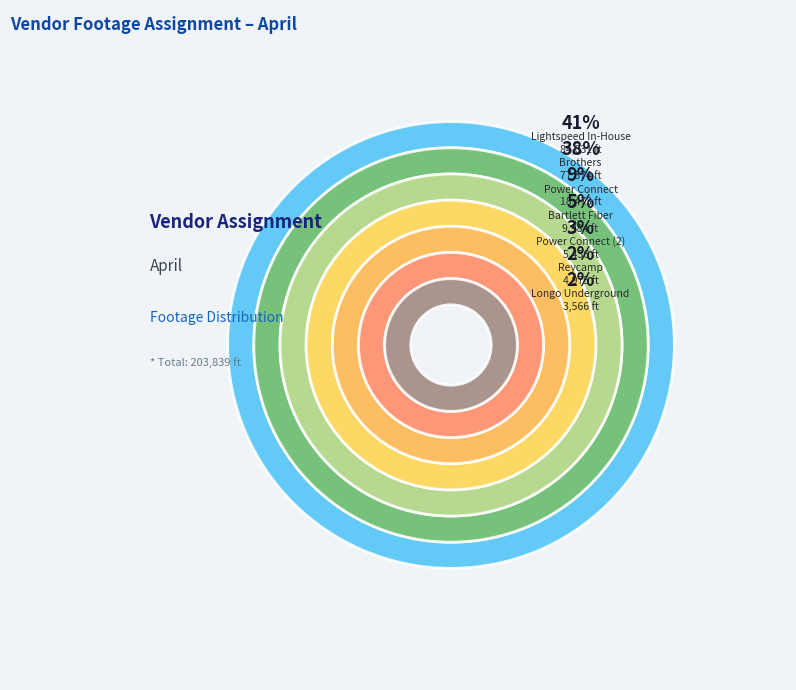

Count the number of slices in the pie.

7